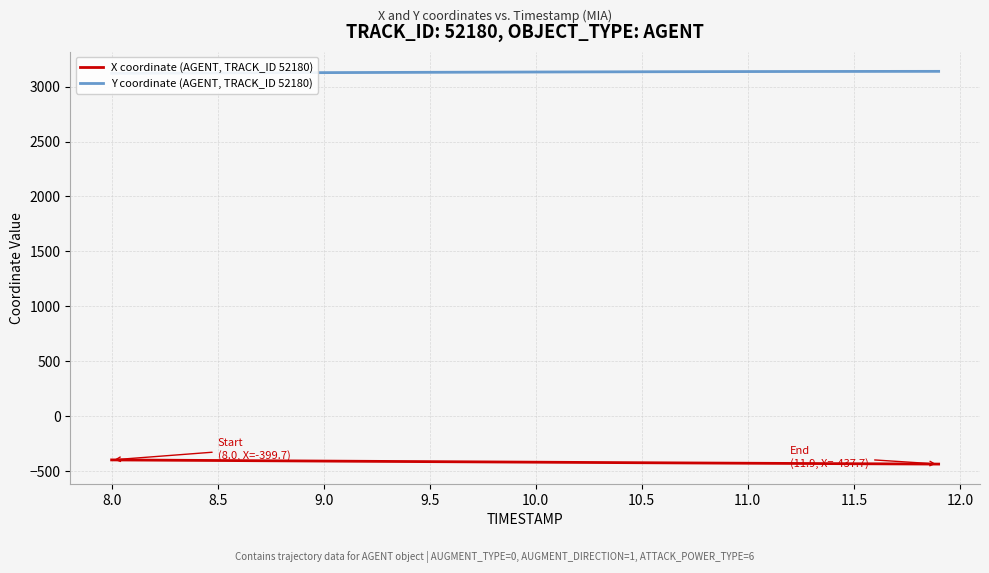

How many distinct data groups are displayed?

2